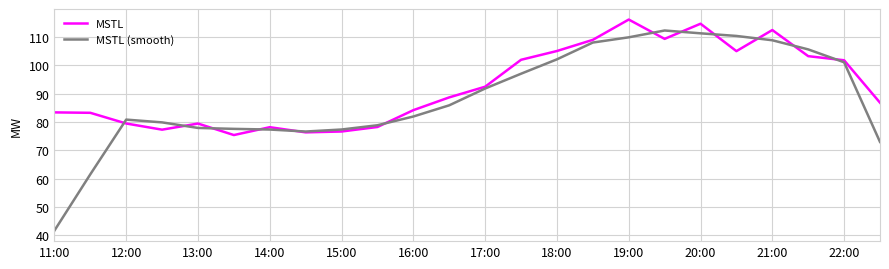

What is the difference between the maximum and minimum values in the MSTL series?

40.8